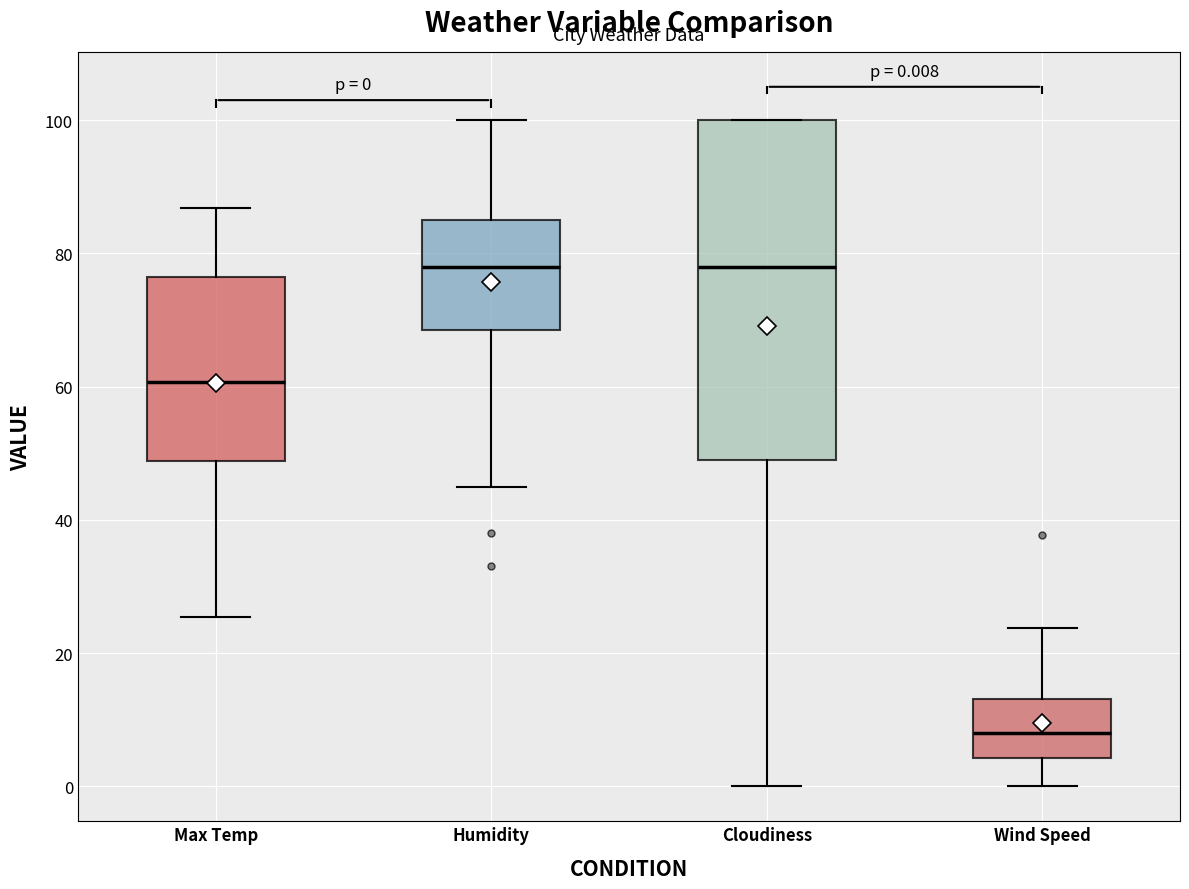

Which box is the tallest, from its lower edge to its upper edge?

Cloudiness